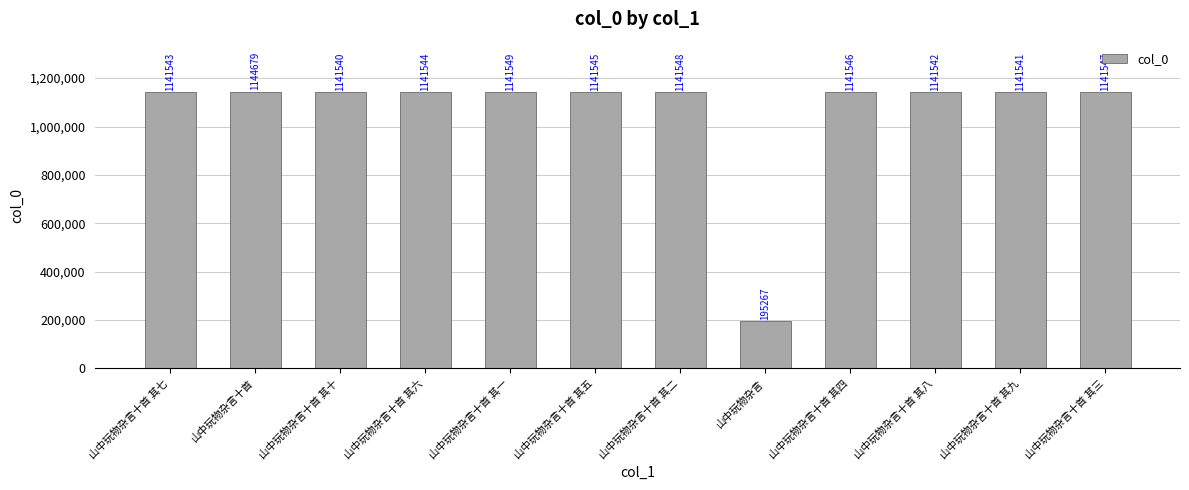

Is it true that the value at 山中玩物杂言十首 is 1801979?

False